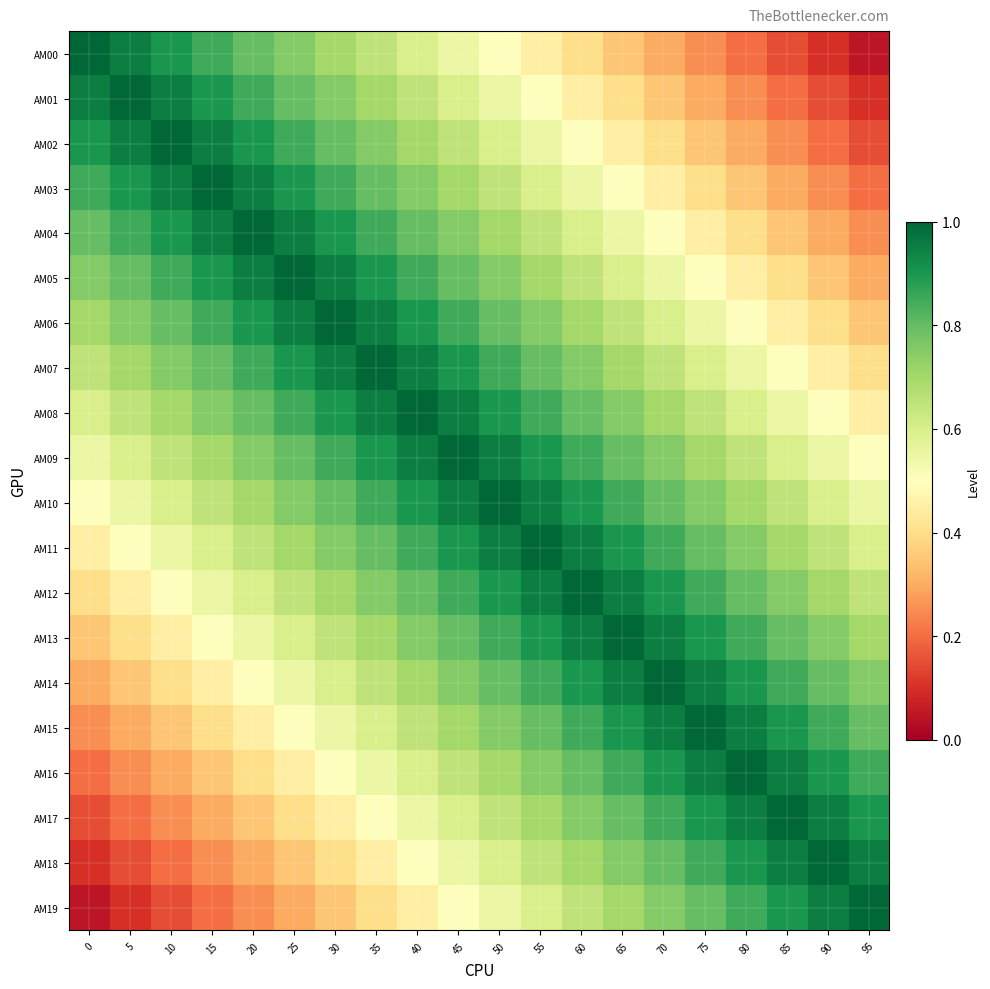

Between 5 and 95, which series saw the biggest shift?

AM00